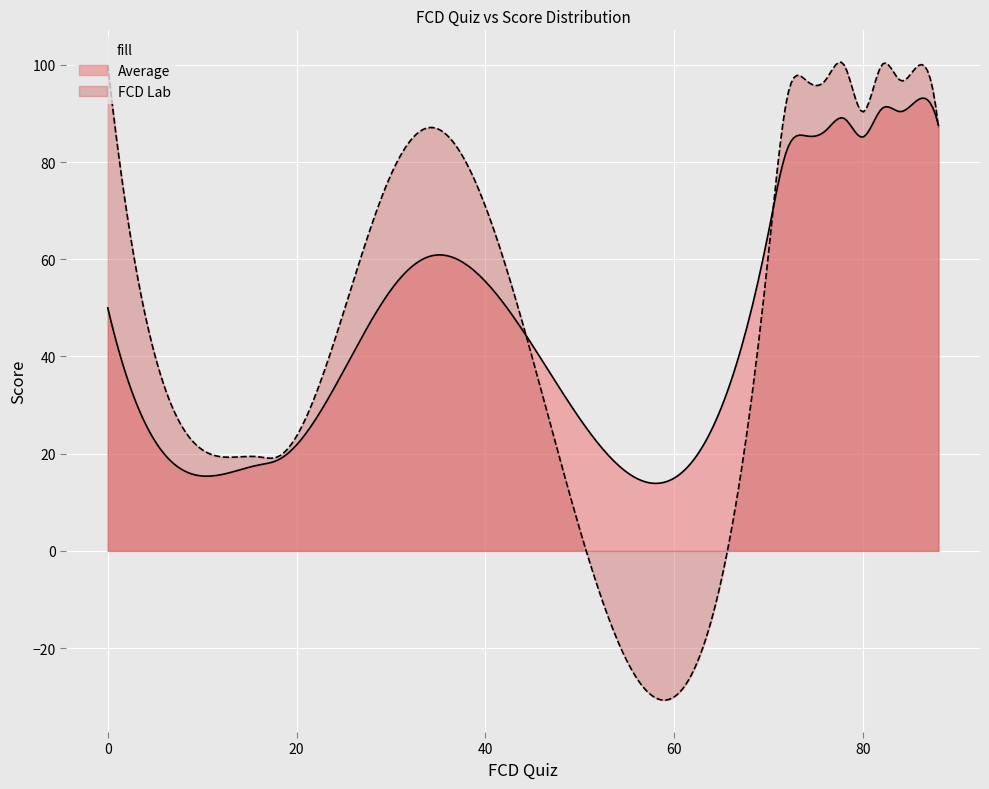

At how many categories does at least one series exceed 80?

18